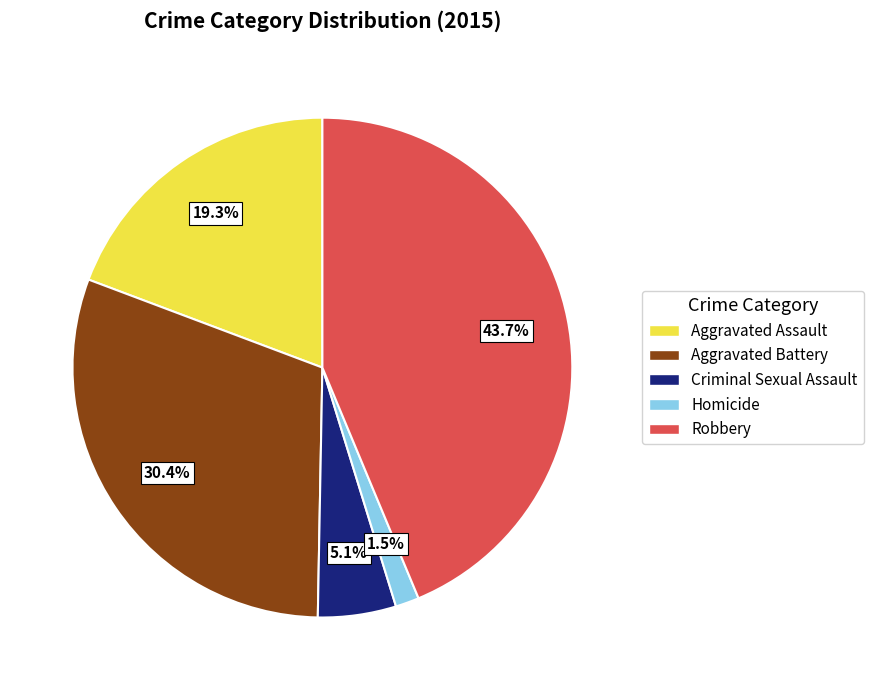

Does any single category account for the majority?

No